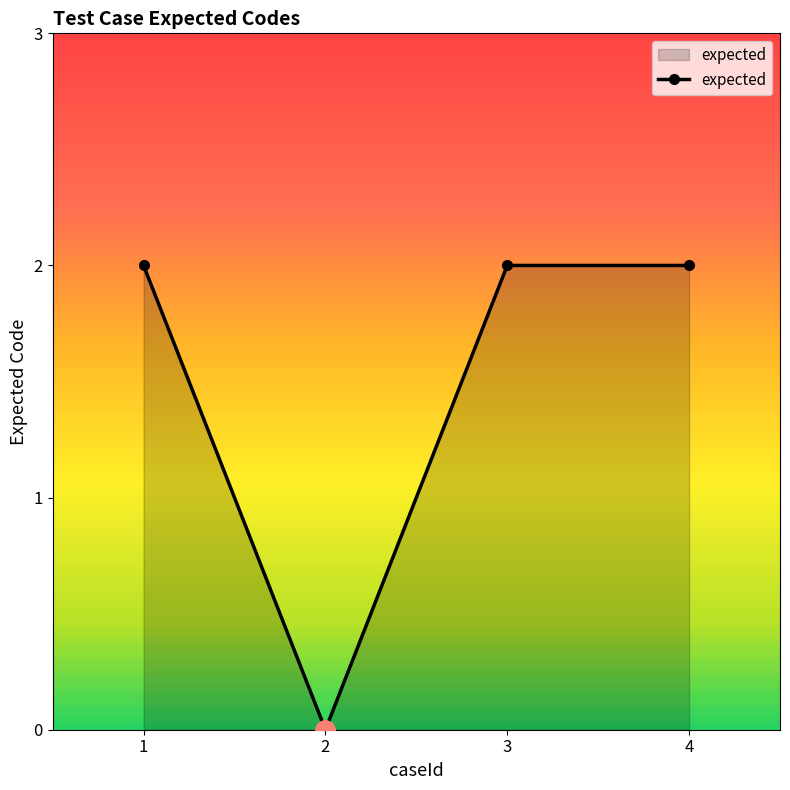

At which category does the data reach its first local valley?

2